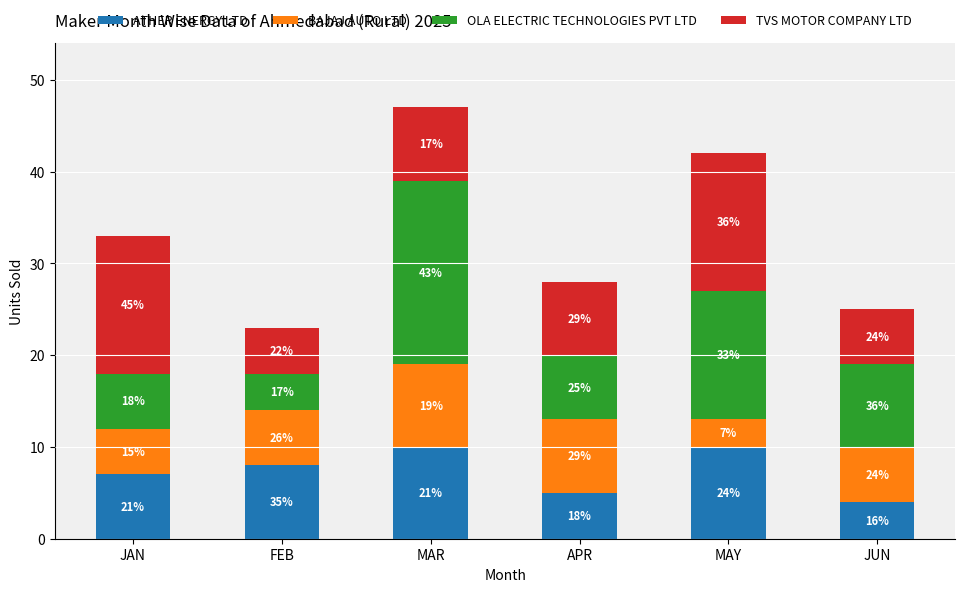

Are the bars horizontal?

No